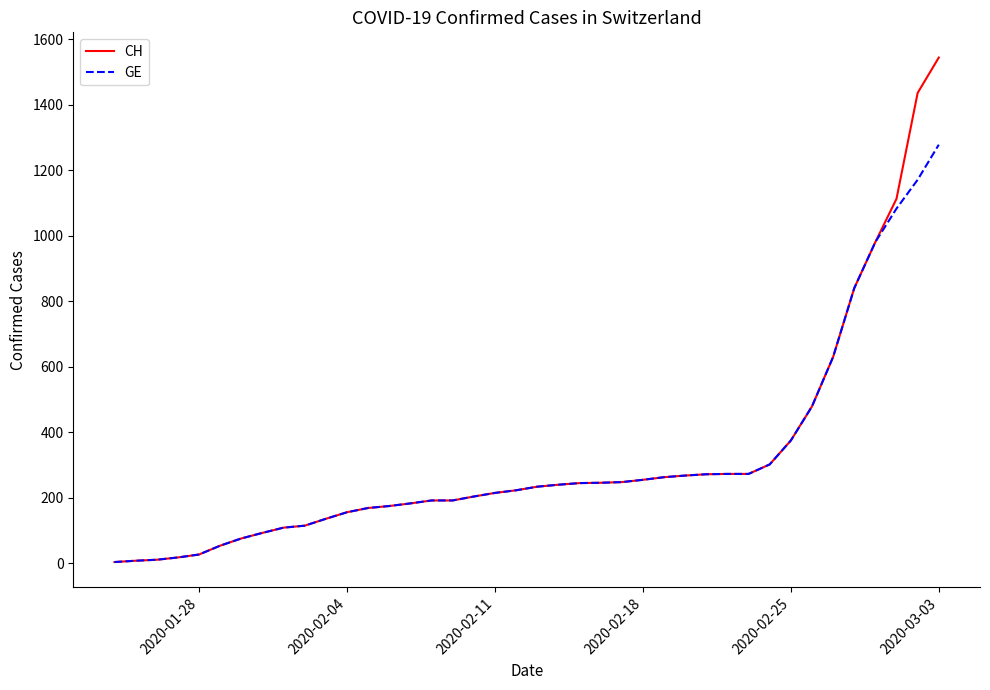

Which series has the widest spread of values?

CH